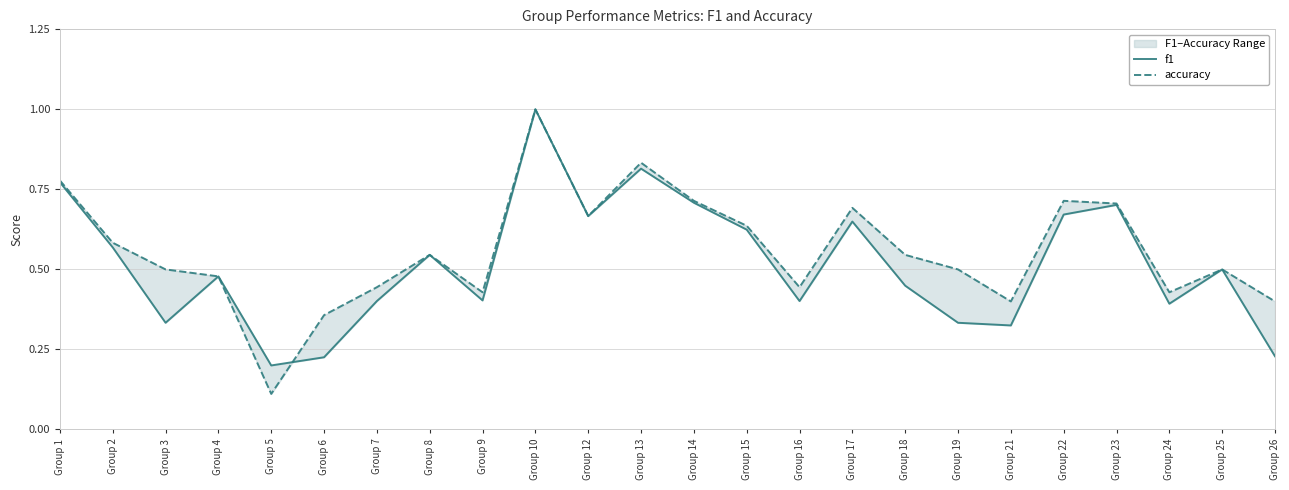

Which has a higher value, Group 24 or Group 14?

Group 14